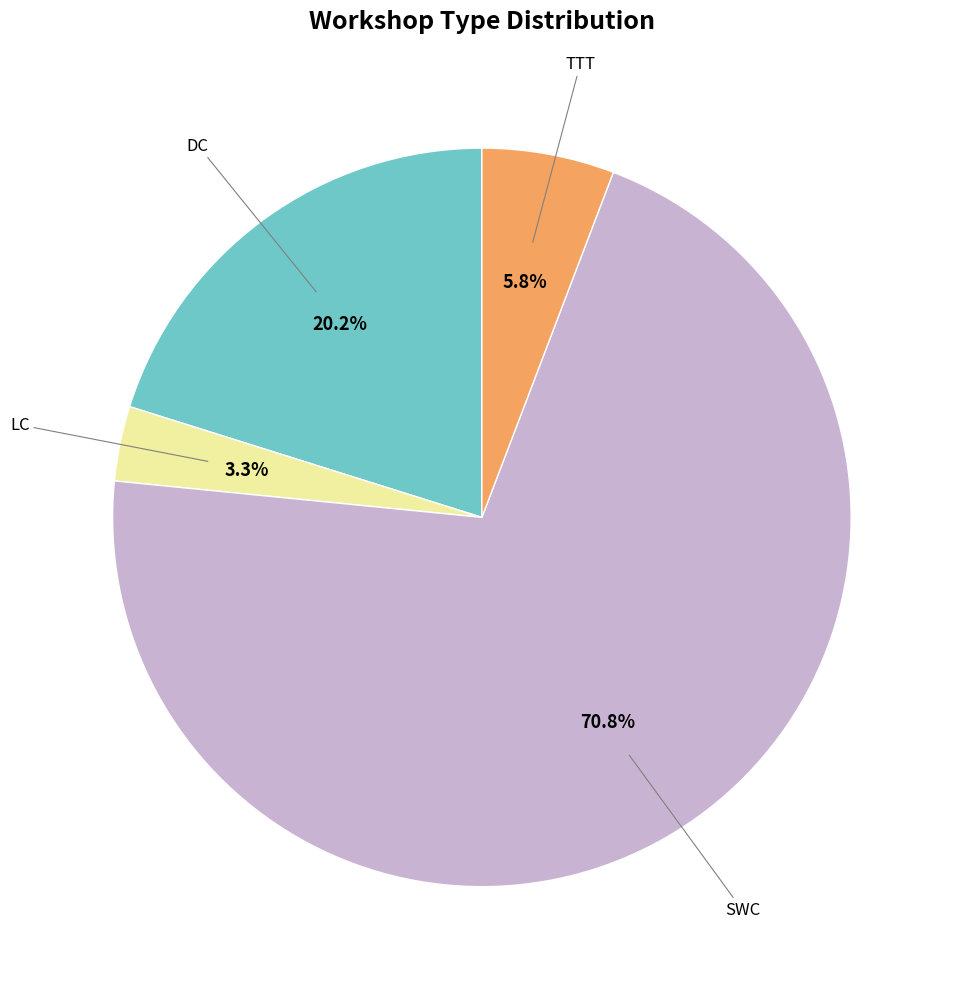

Is there any slice that represents more than half of the pie?

Yes